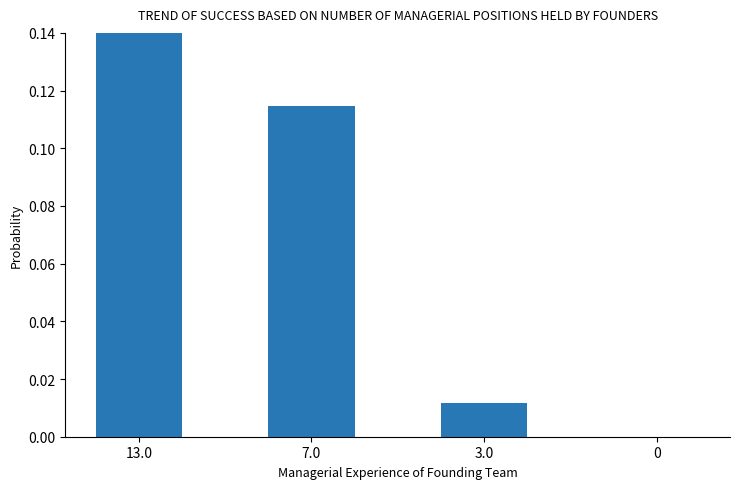

Reading left to right, what are all the values shown in this chart?

0.1	0.1	0.0	0.0